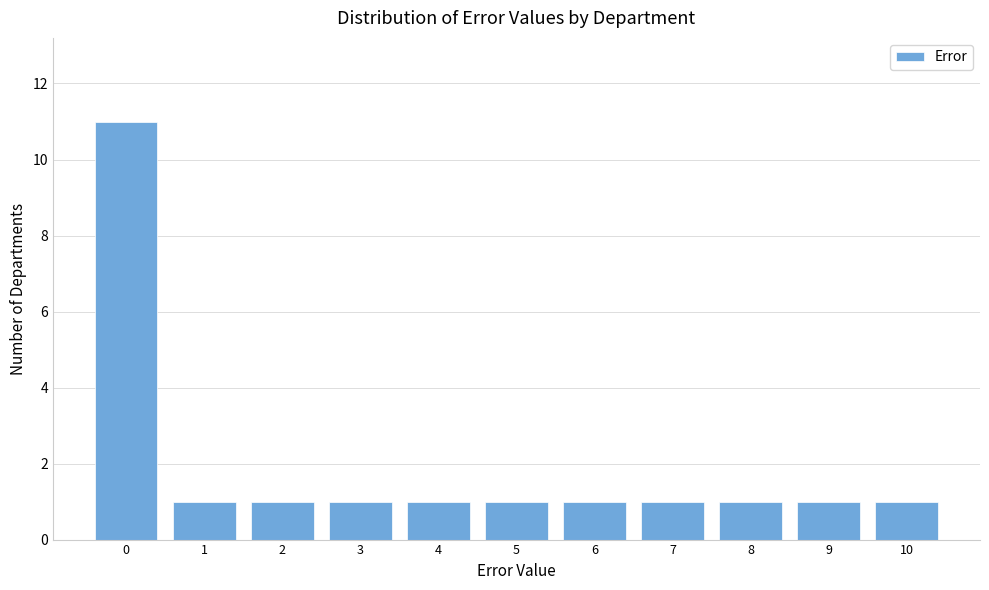

Reading left to right, transcribe this chart: for each bar, give the range it covers on the x-axis and its height. The values are not printed on the chart, so give them approximately, as read against the axis.

-0.5 to 0.5: 11
0.5 to 1.5: 1
1.5 to 2.5: 1
2.5 to 3.5: 1
3.5 to 4.5: 1
4.5 to 5.5: 1
5.5 to 6.5: 1
6.5 to 7.5: 1
7.5 to 8.5: 1
8.5 to 9.5: 1
9.5 to 10.5: 1